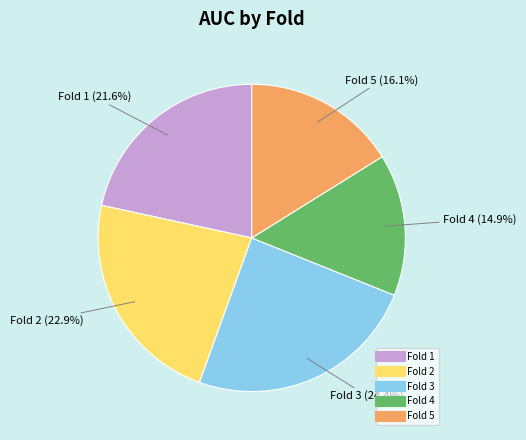

Count the number of slices in the pie.

5